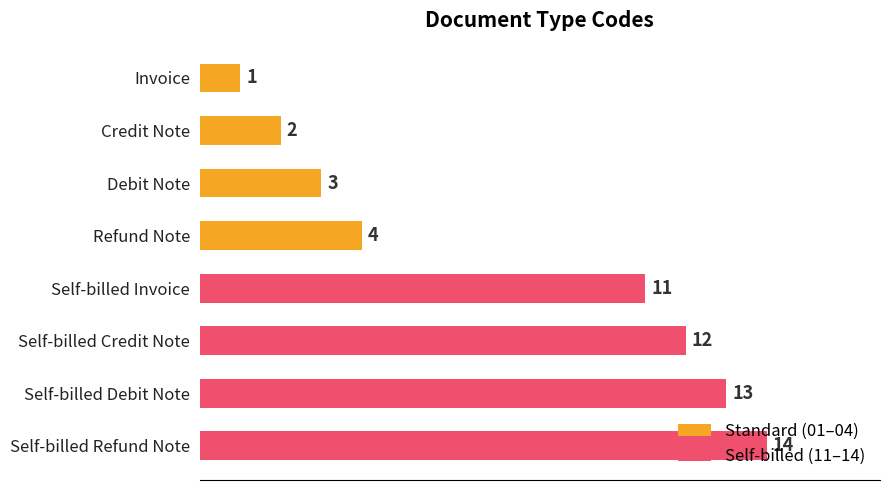

Which has a higher value, Debit Note or Self-billed Credit Note?

Self-billed Credit Note